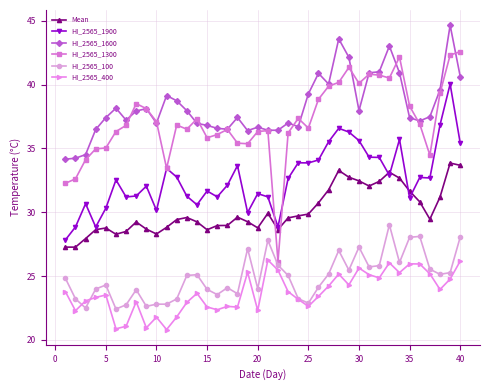

What is the average value of the HI_2565_1600 series?

38.3